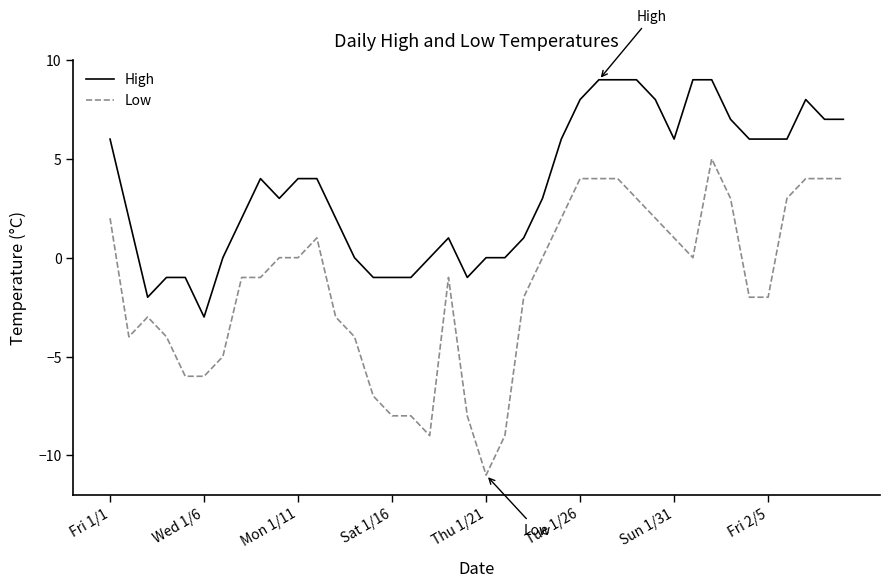

What is the difference between the maximum and minimum values in the High series?

12